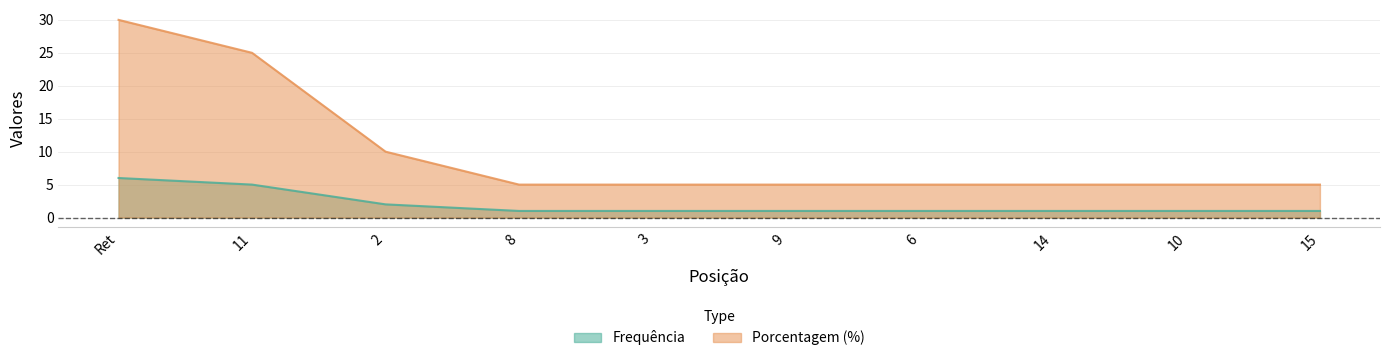

True or false: Porcentagem (%) has more than 2 interior local peaks.

False